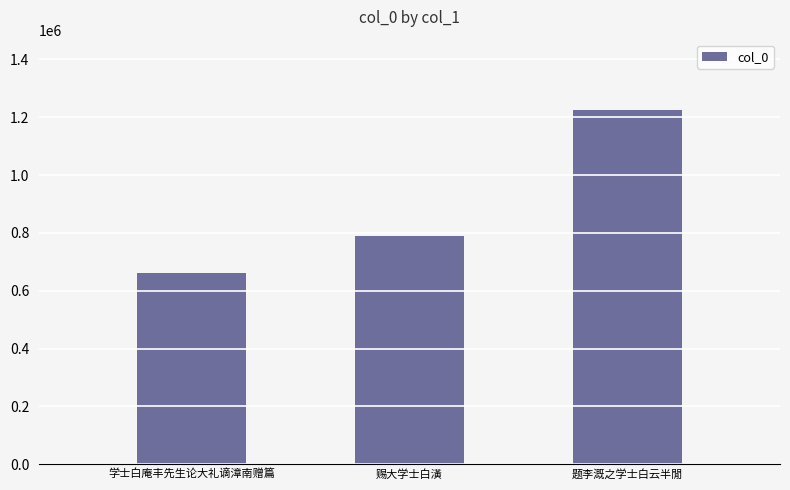

Are the bars horizontal?

No